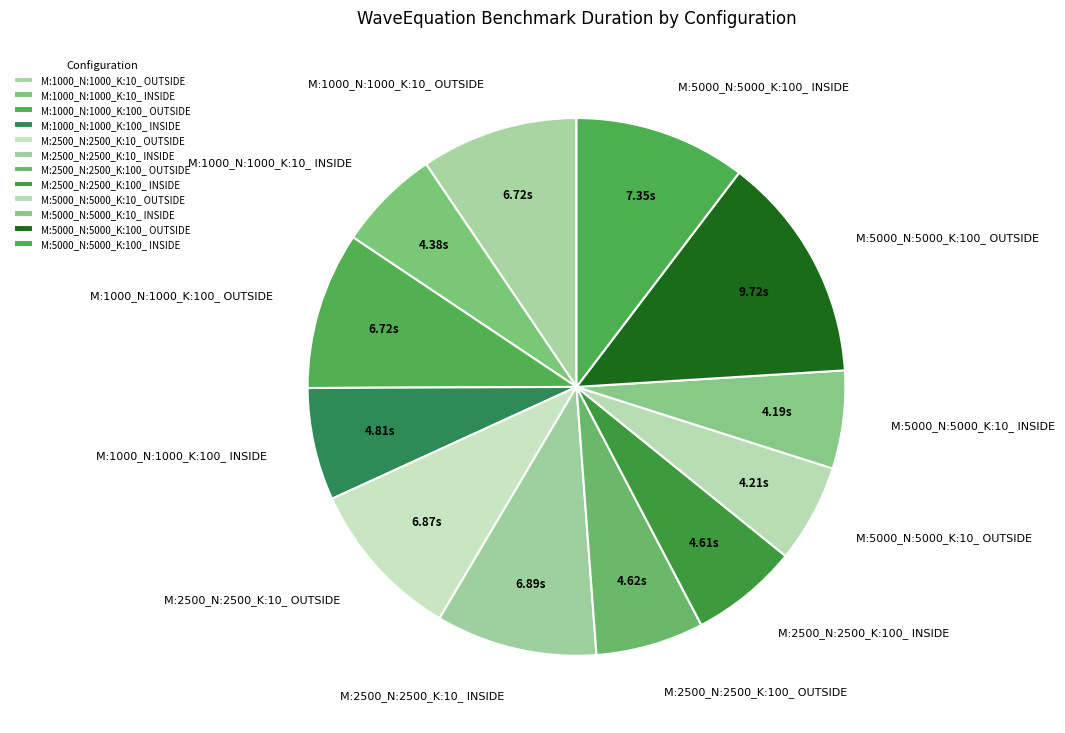

Combined, do M:1000_N:1000_K:100_ INSIDE and M:1000_N:1000_K:10_ OUTSIDE account for over 50%?

No